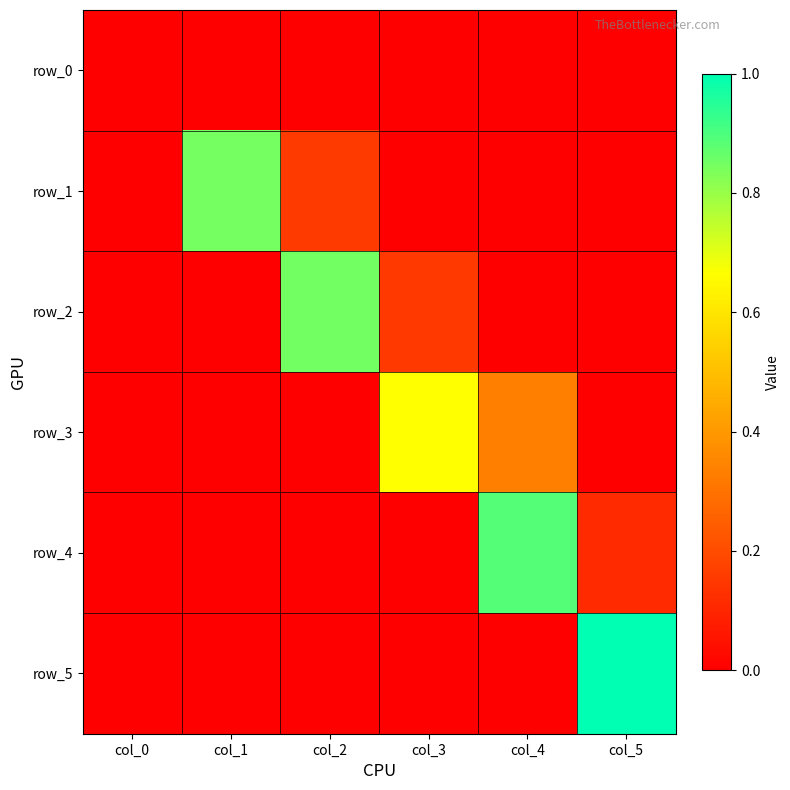

Which series has the largest total across all categories?

row_1